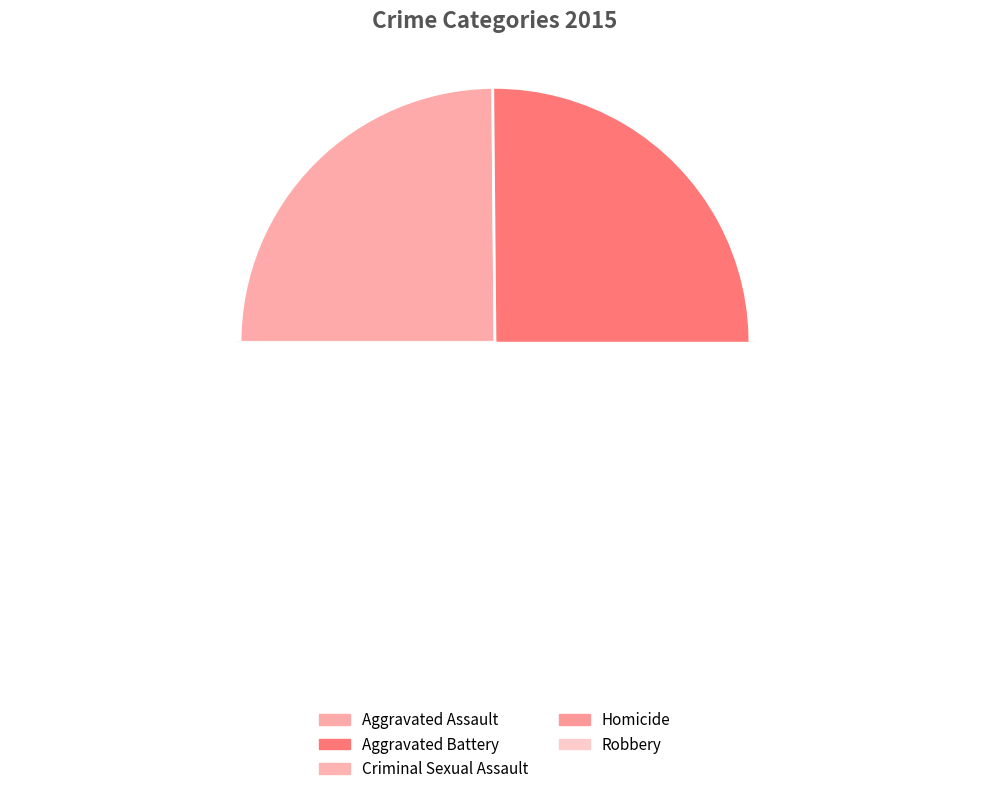

Which category has the smallest portion of the pie?

Homicide